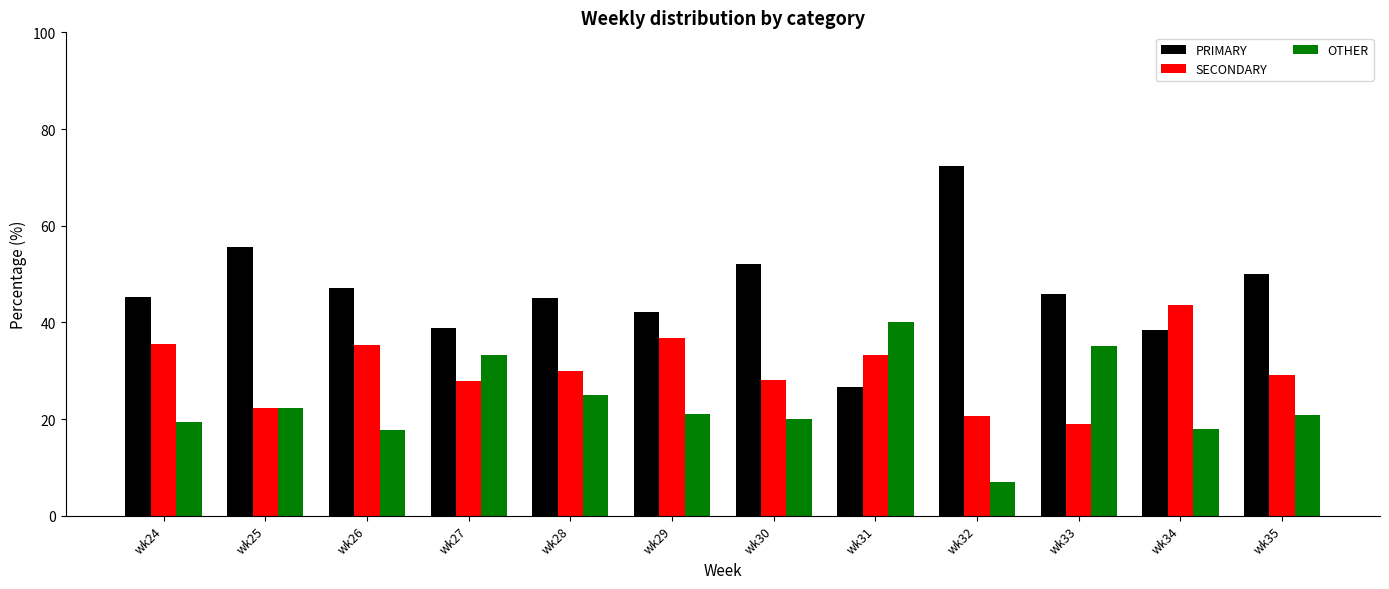

What is the minimum value shown in the chart?

6.9